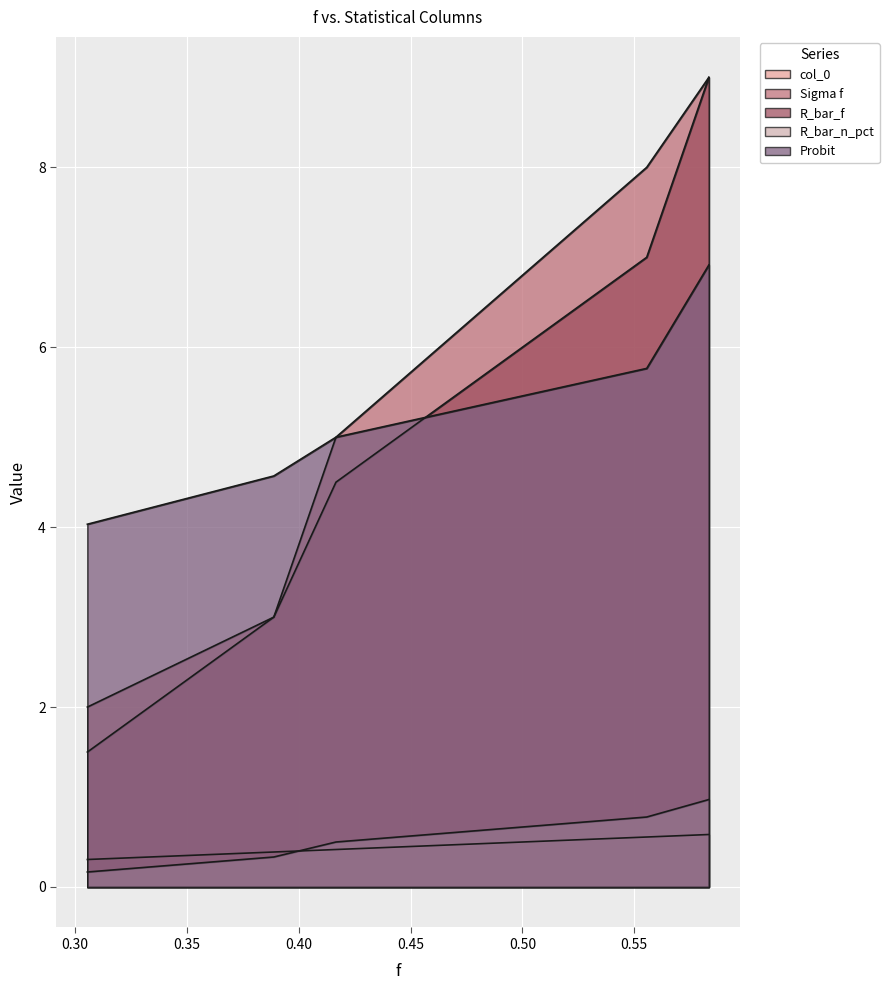

How many lines are shown in the chart?

5